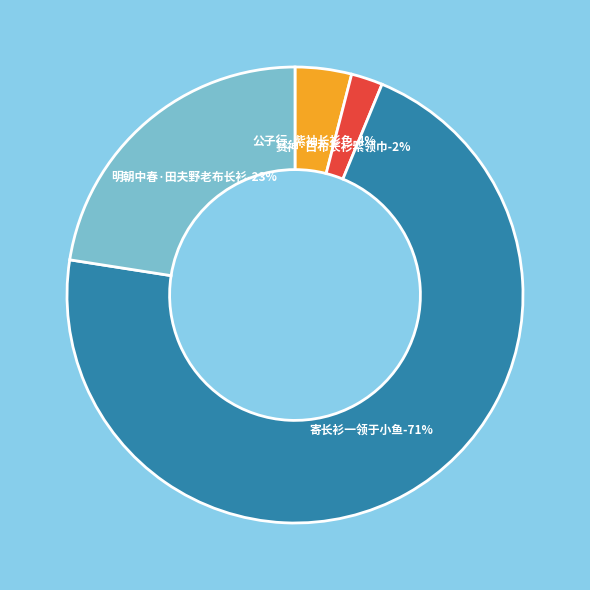

How many segments does this pie chart have?

4